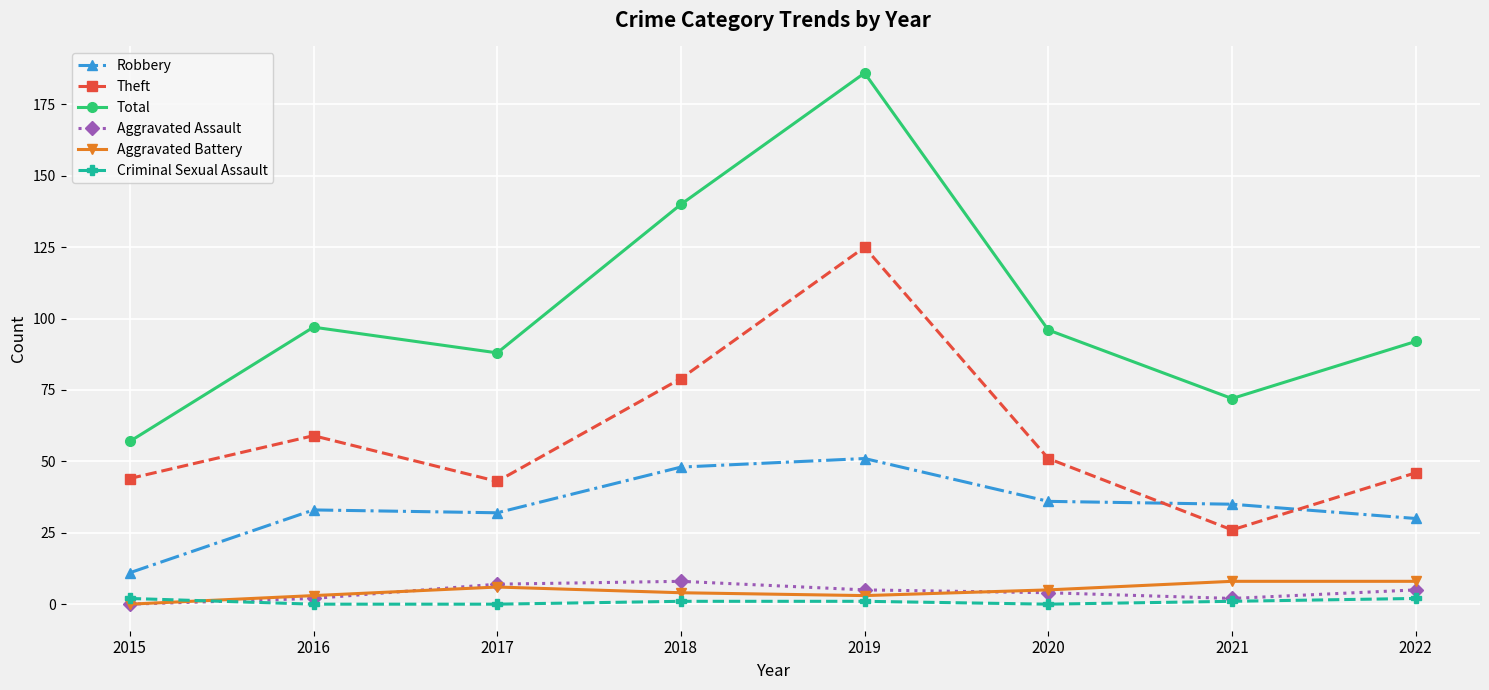

What value does the Criminal Sexual Assault series have at 2022?

2